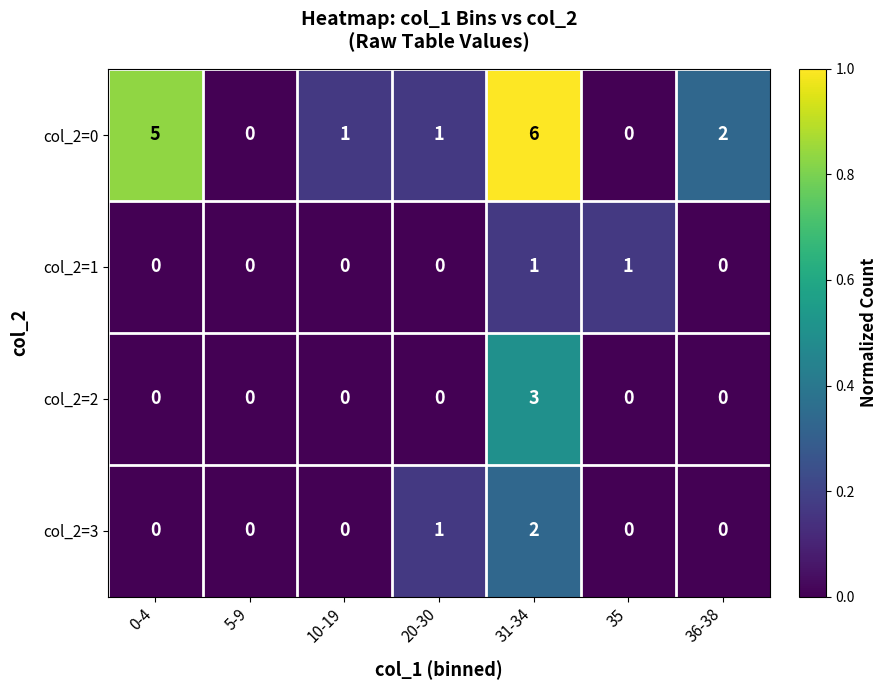

The value of col_2=3 at 35 is 0. True or false?

True